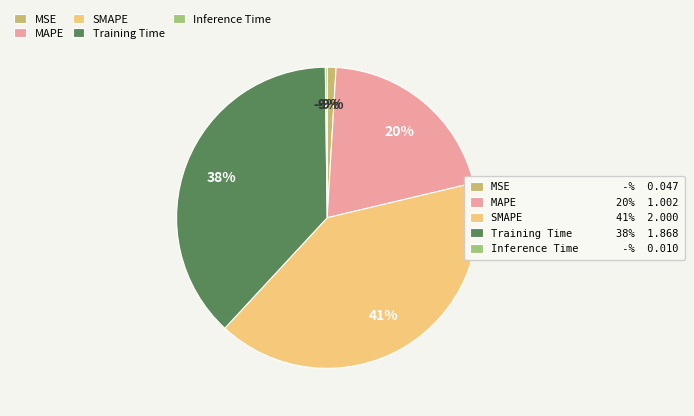

Do MSE and MAPE together represent more than half of the pie?

No